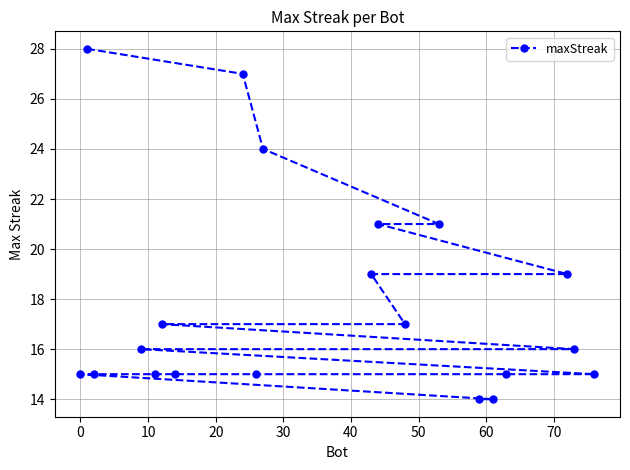

Reading left to right, what are all the values shown in this chart?

15	28	15	16	15	17	15	27	15	24	19	21	17	21	14	14	15	19	16	15